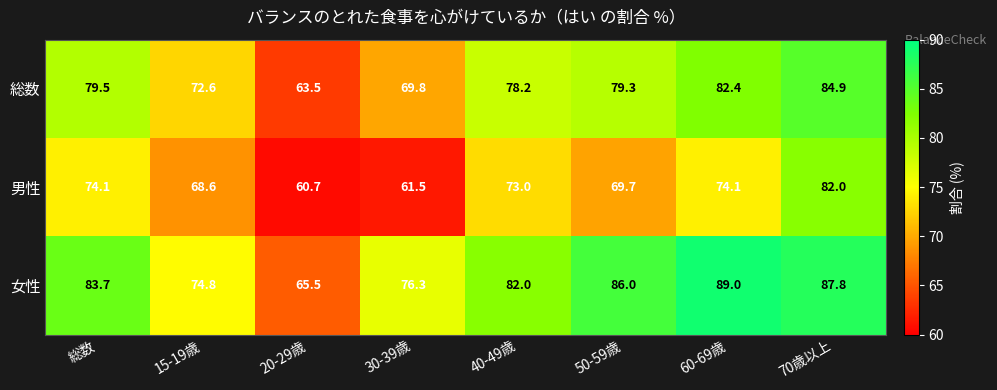

What is the minimum value shown in the chart?

60.7